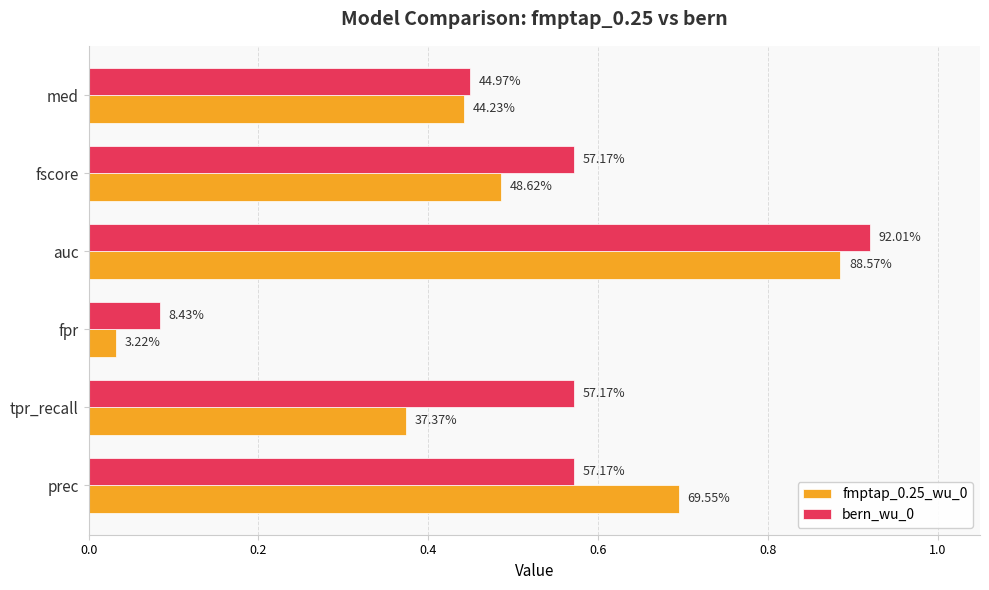

Which series has the largest total across all categories?

bern_wu_0